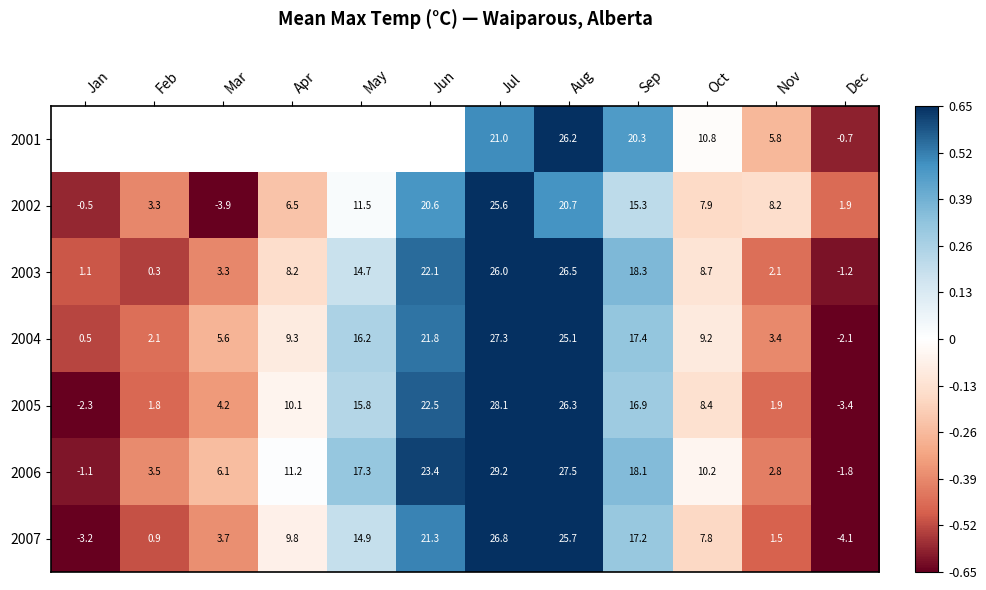

Is the value of 2003 at Jul greater than the value of 2002 at Dec?

Yes